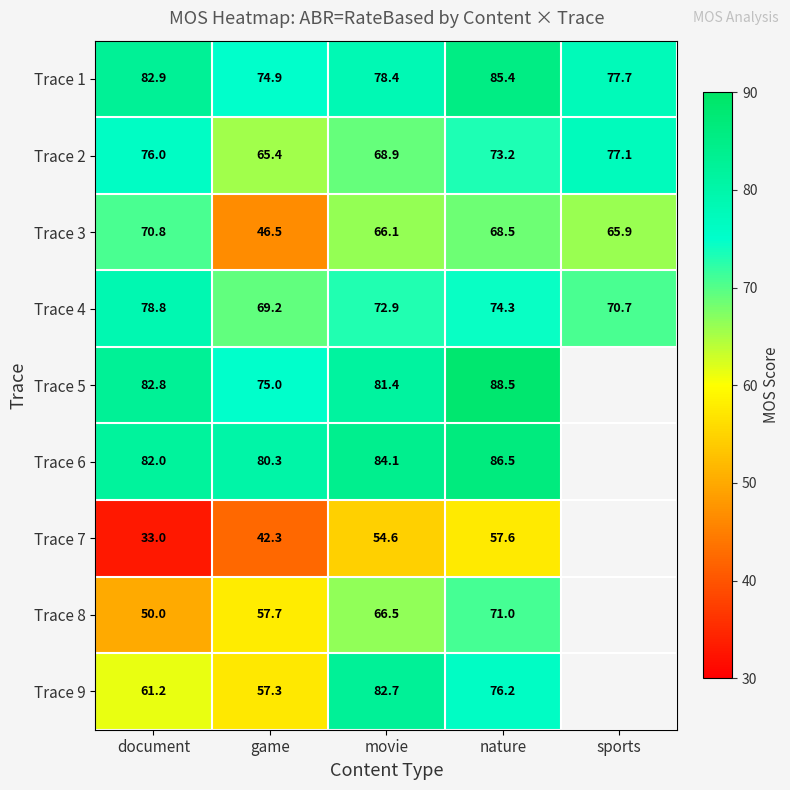

What is the total value across all series at game?

568.6